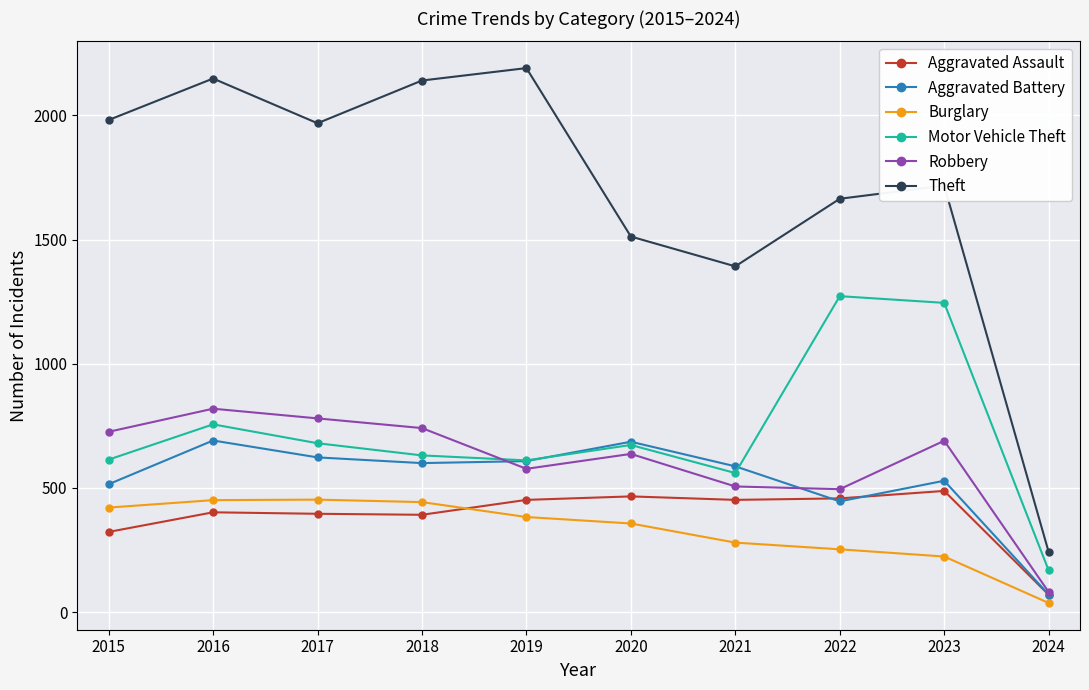

At how many categories does at least one series exceed 167?

10